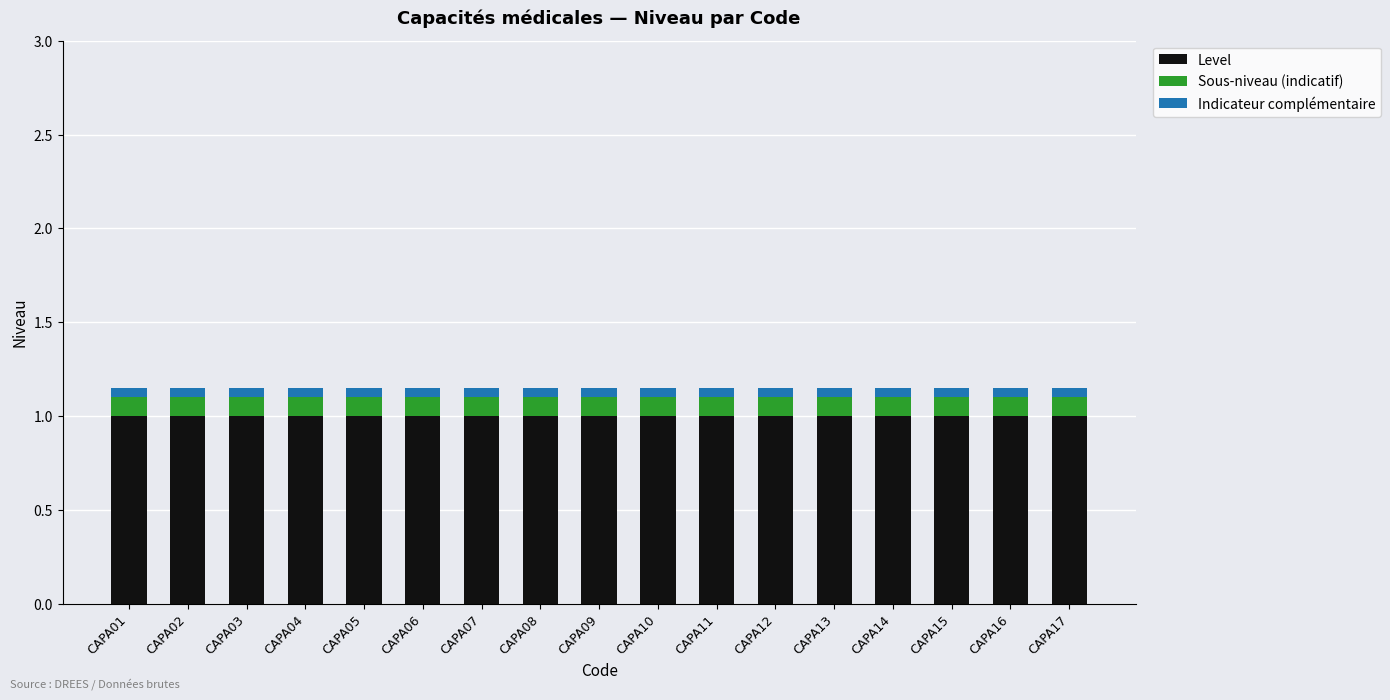

What is the sum of all Level values?

17.0